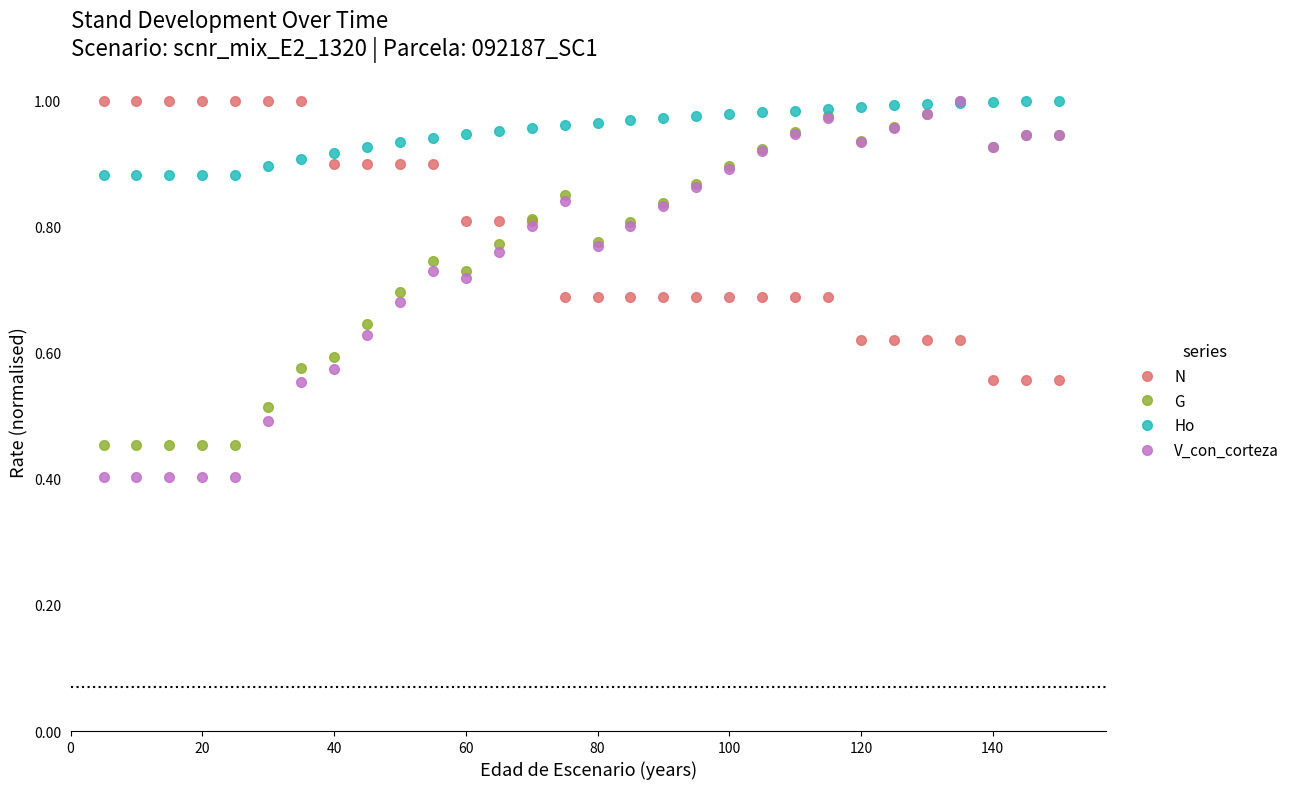

Which series has the largest total across all categories?

Ho